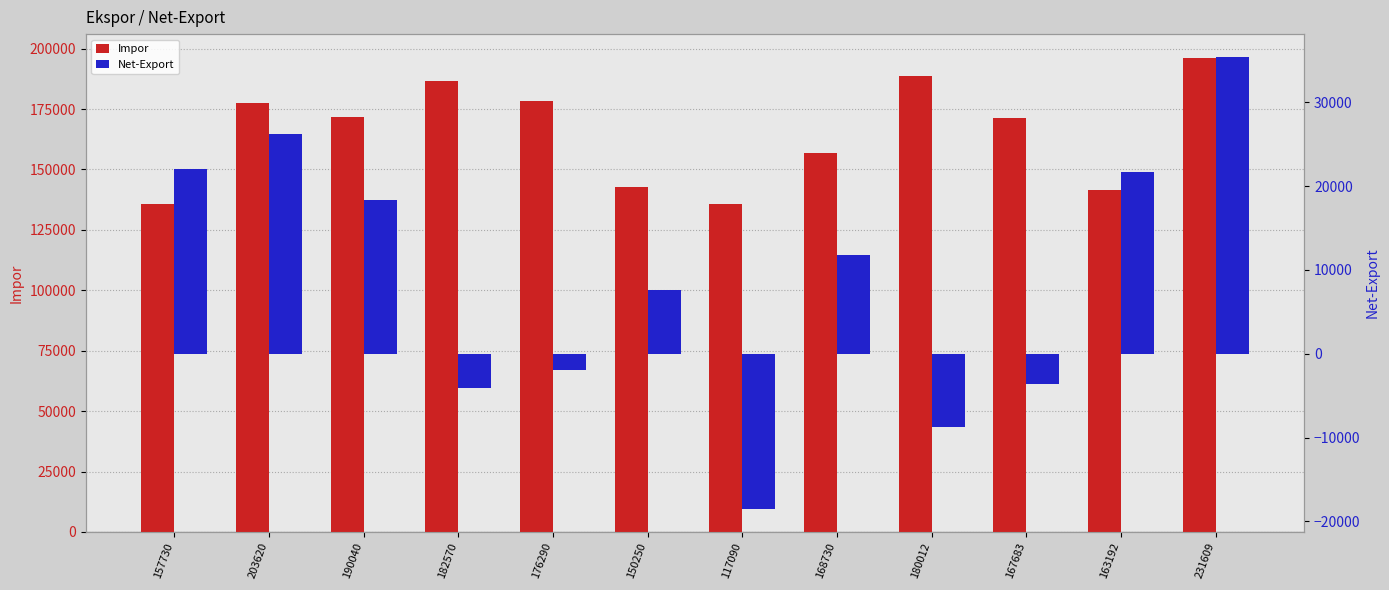

What is the lowest value of the Net-Export series?

-18562